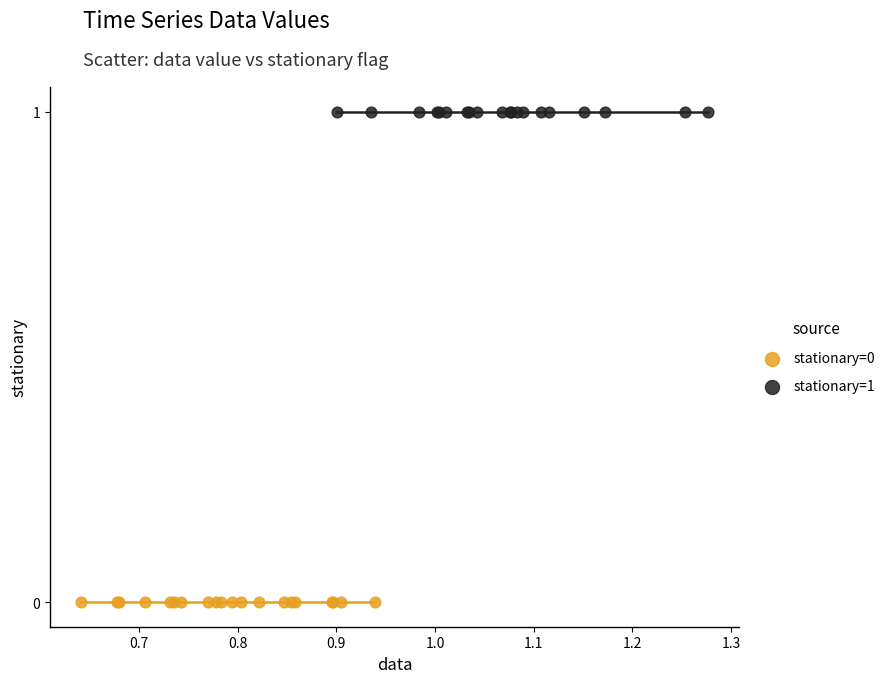

What are all the series names shown in the legend?

stationary=0, stationary=1